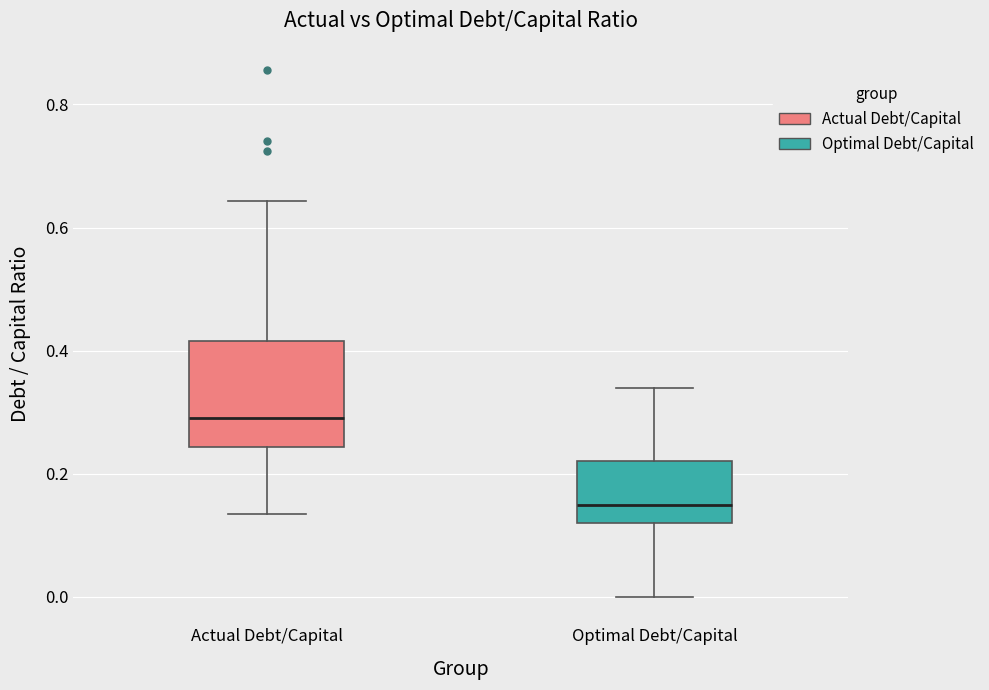

Reading left to right, read every box against the y-axis: the position of its median line, the range the box covers, and the ends of its whiskers. The values are not printed on the chart, so give them approximately, as read against the axis.

Actual Debt/Capital: median 0.30, box 0.24 to 0.42, whiskers 0.14 to 0.64
Optimal Debt/Capital: median 0.16, box 0.12 to 0.22, whiskers 0.00 to 0.34